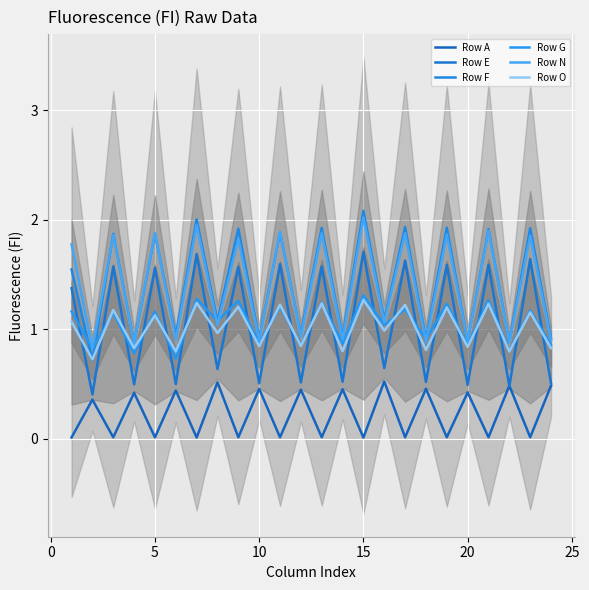

At how many categories does at least one series exceed 0?

24